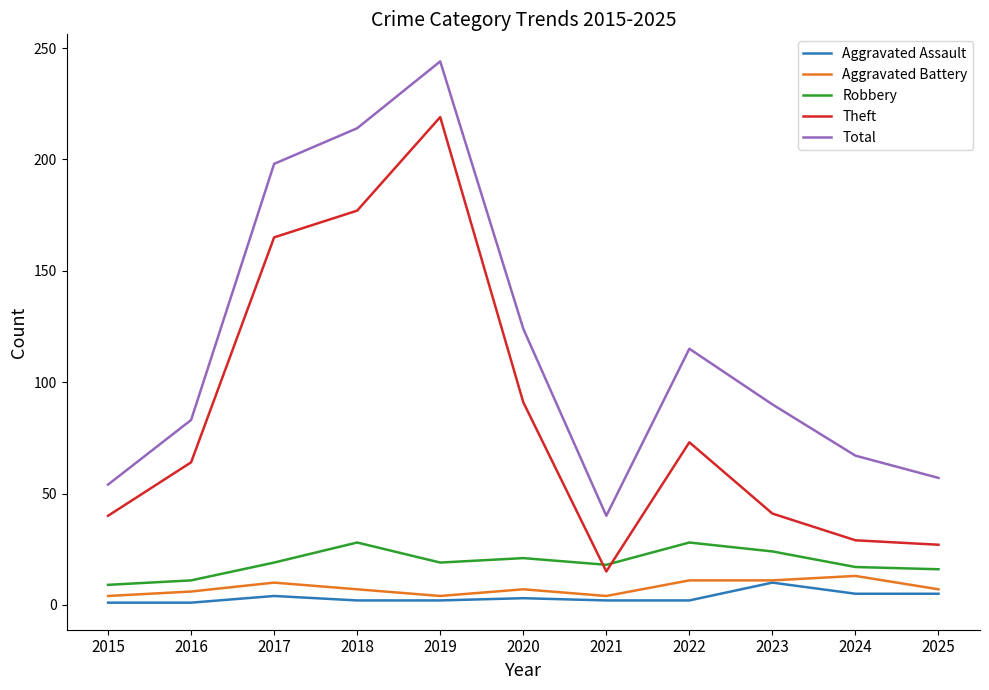

Which series has the largest total across all categories?

Total